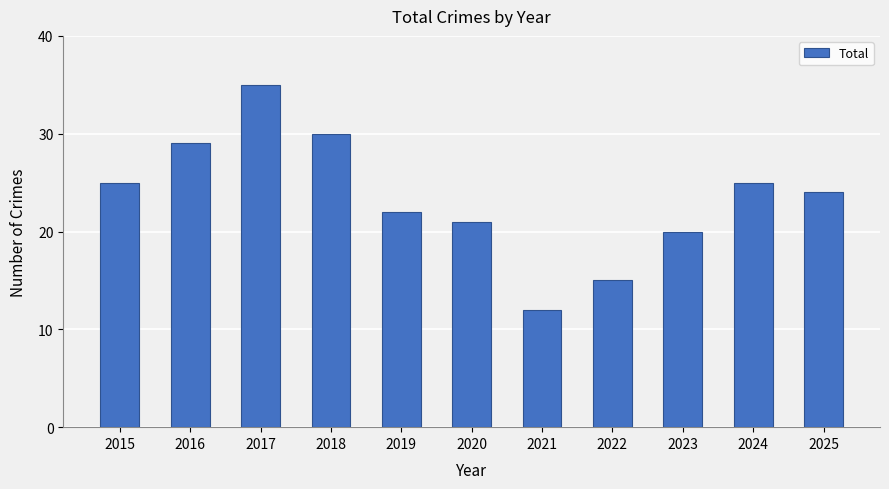

How many distinct data groups are displayed?

1